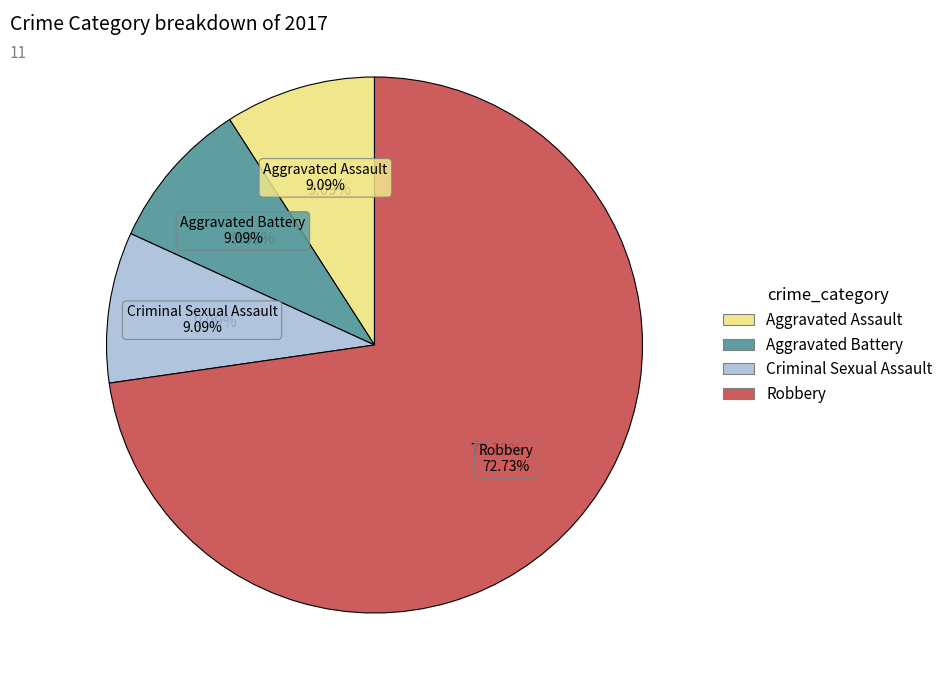

What is the total percentage of Robbery and Aggravated Assault?

81.8%